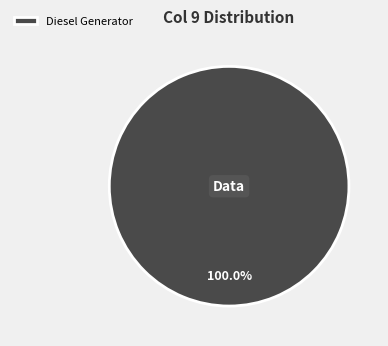

Rank the categories by value from highest to lowest.

Diesel Generator